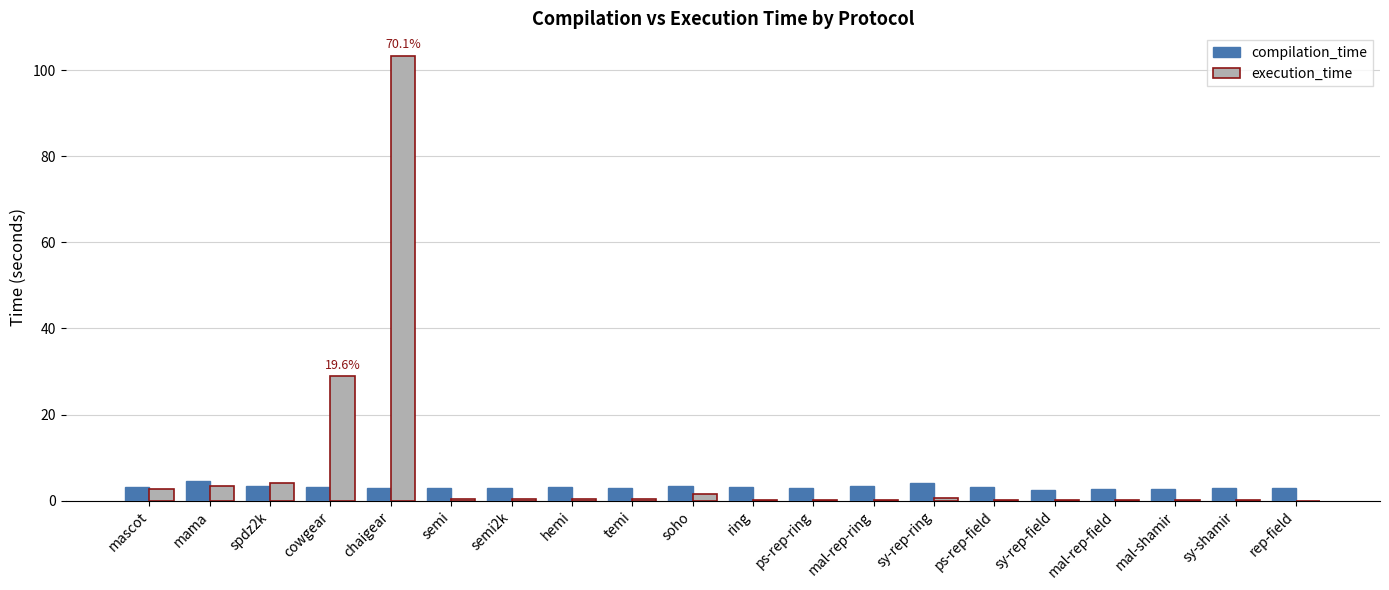

What is the highest value of the compilation_time series?

4.7